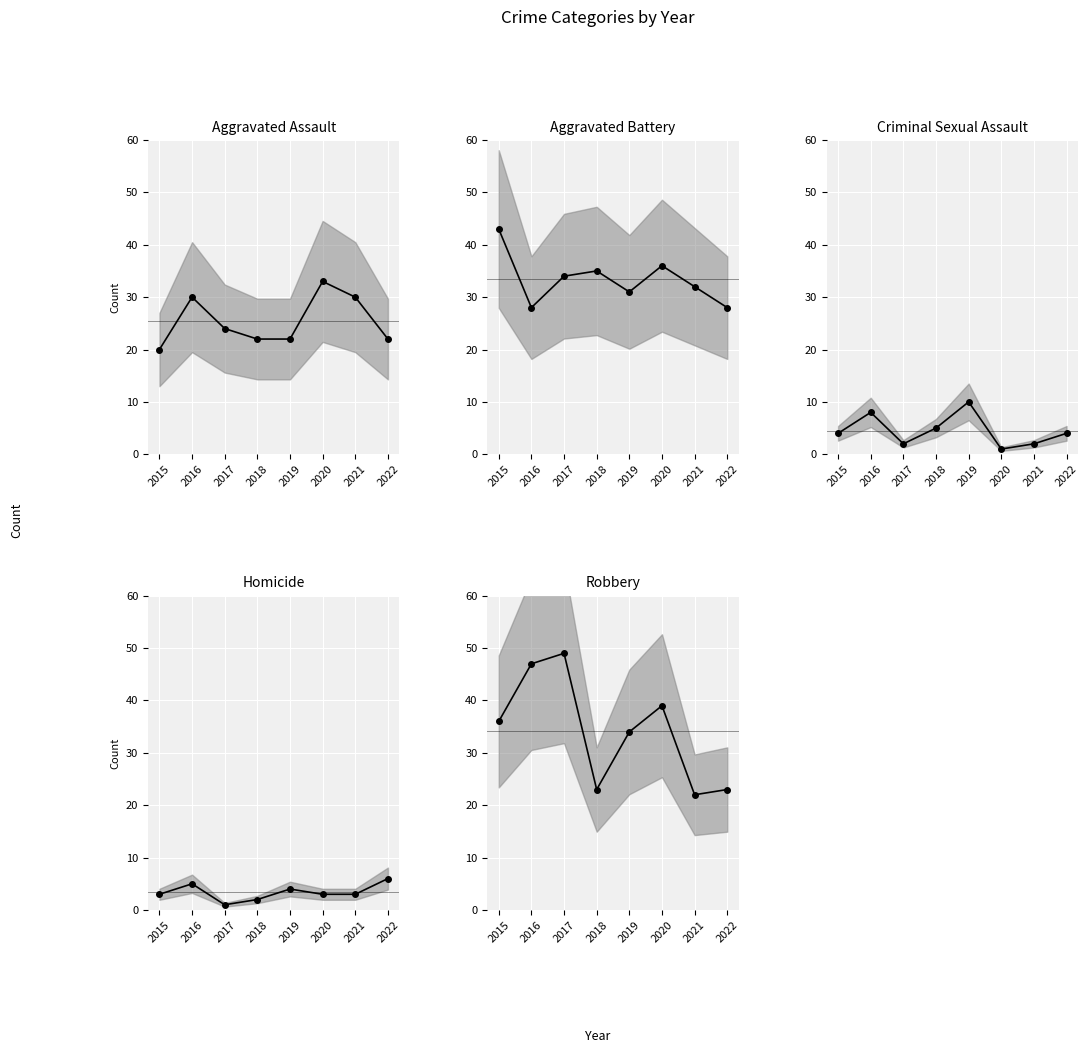

Between which two adjacent categories do Aggravated Assault (mean) and Robbery (mean) first intersect?

2020 and 2021